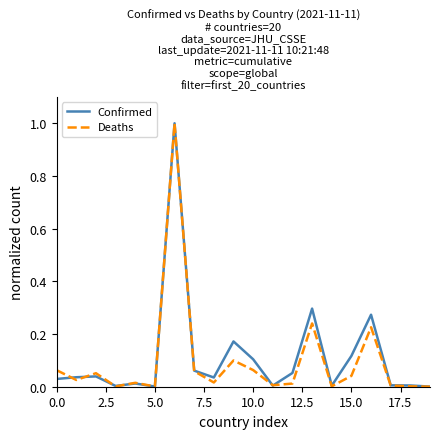

What is the difference between the maximum and minimum values in the Deaths series?

1.0